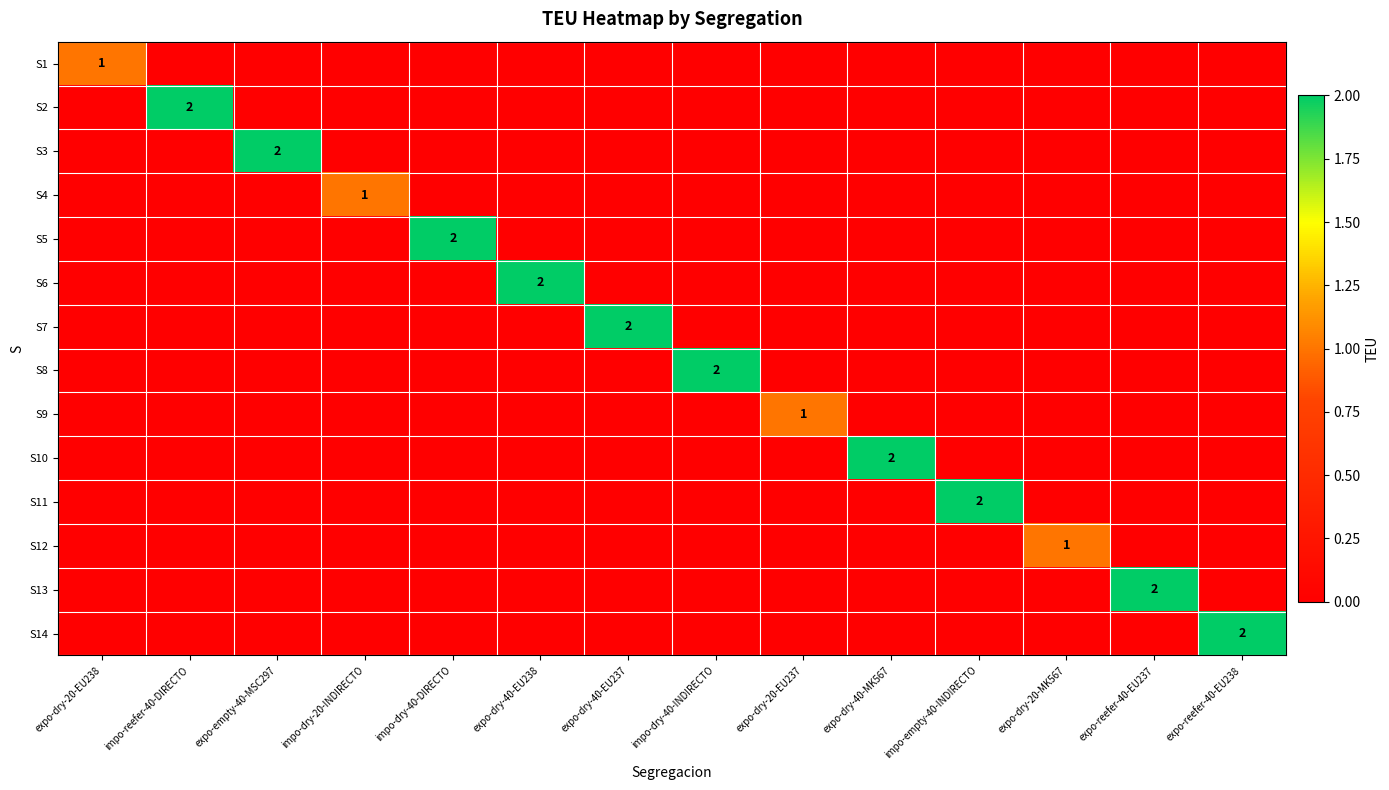

The value of S2 at impo-reefer-40-DIRECTO is 3. True or false?

False